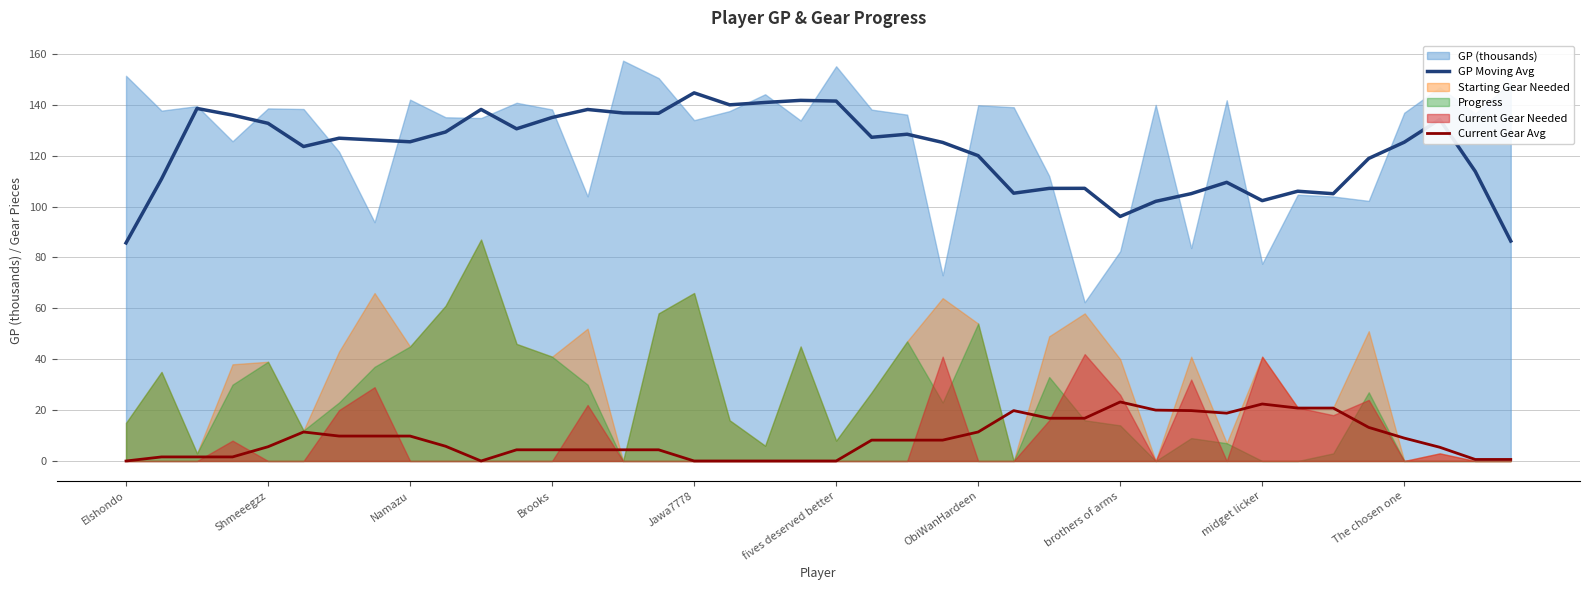

True or false: GP Moving Avg and Current Gear Avg cross at least once.

False